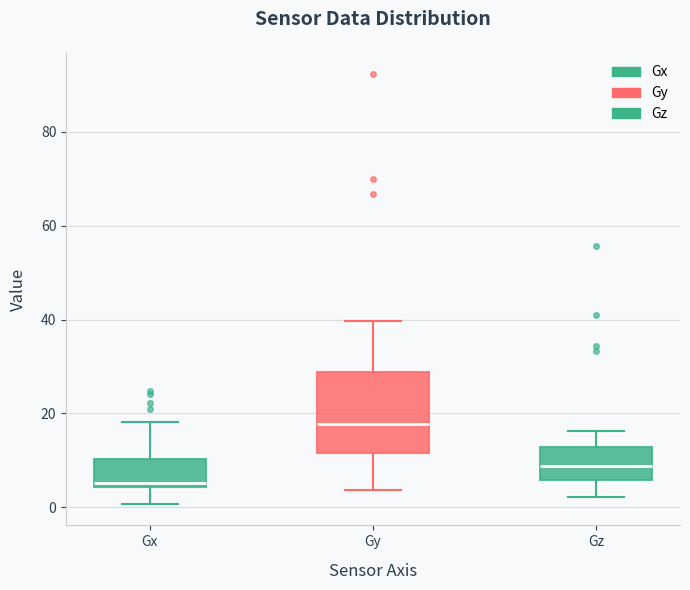

Which box's median line is the highest?

Gy